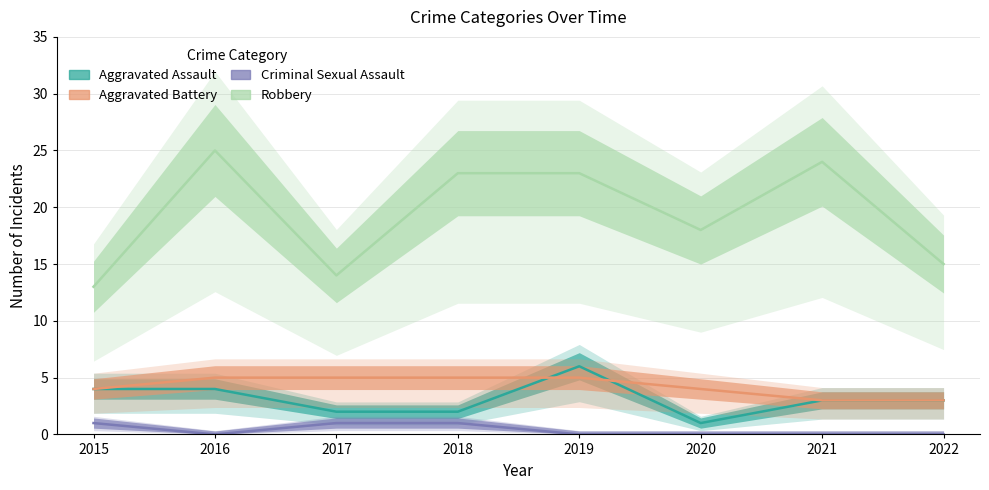

How many values in the Criminal Sexual Assault series exceed 0?

3